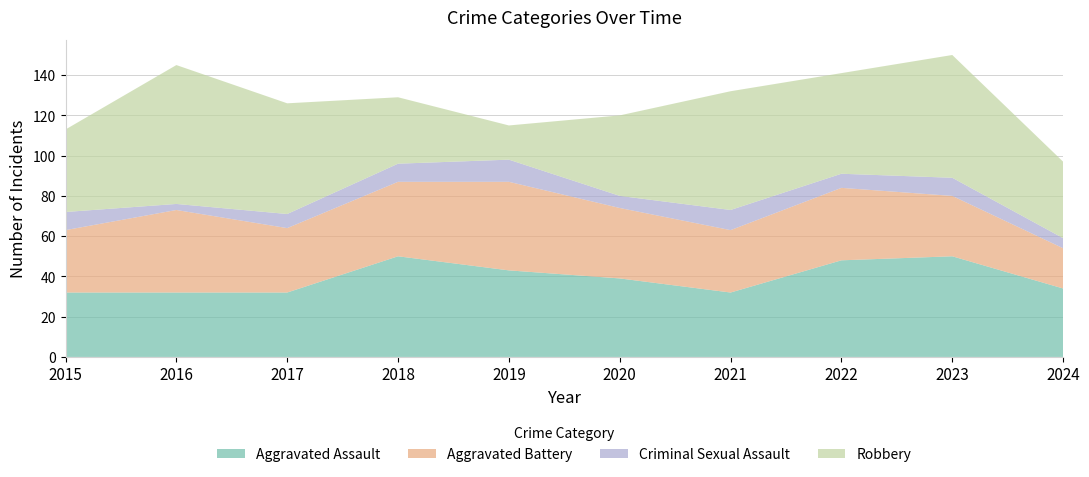

Reading left to right, extract all data points from this chart.

Aggravated Assault: 2015=32	2016=32	2017=32	2018=50	2019=43	2020=39	2021=32	2022=48	2023=50	2024=34
Aggravated Battery: 2015=31	2016=41	2017=32	2018=37	2019=44	2020=35	2021=31	2022=36	2023=30	2024=20
Criminal Sexual Assault: 2015=9	2016=3	2017=7	2018=9	2019=11	2020=6	2021=10	2022=7	2023=9	2024=5
Robbery: 2015=41	2016=69	2017=55	2018=33	2019=17	2020=40	2021=59	2022=50	2023=61	2024=38